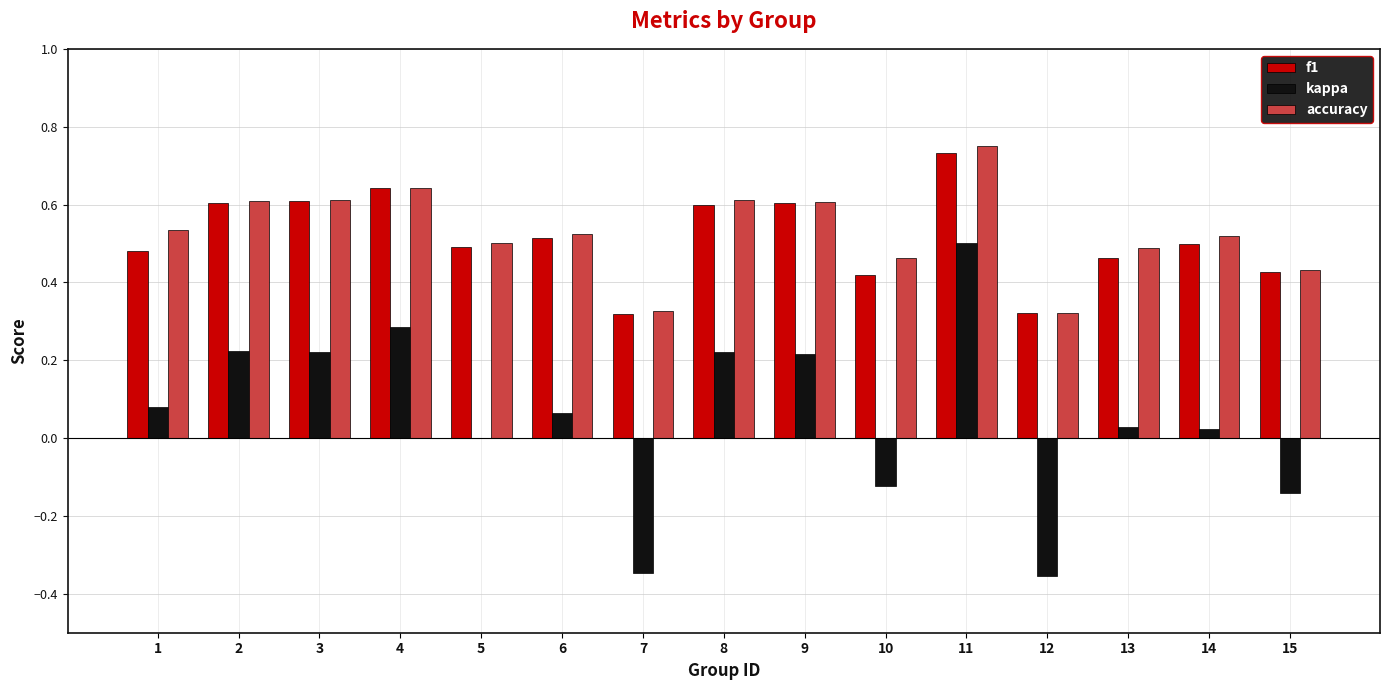

Between 6 and 10, which series saw the biggest shift?

kappa